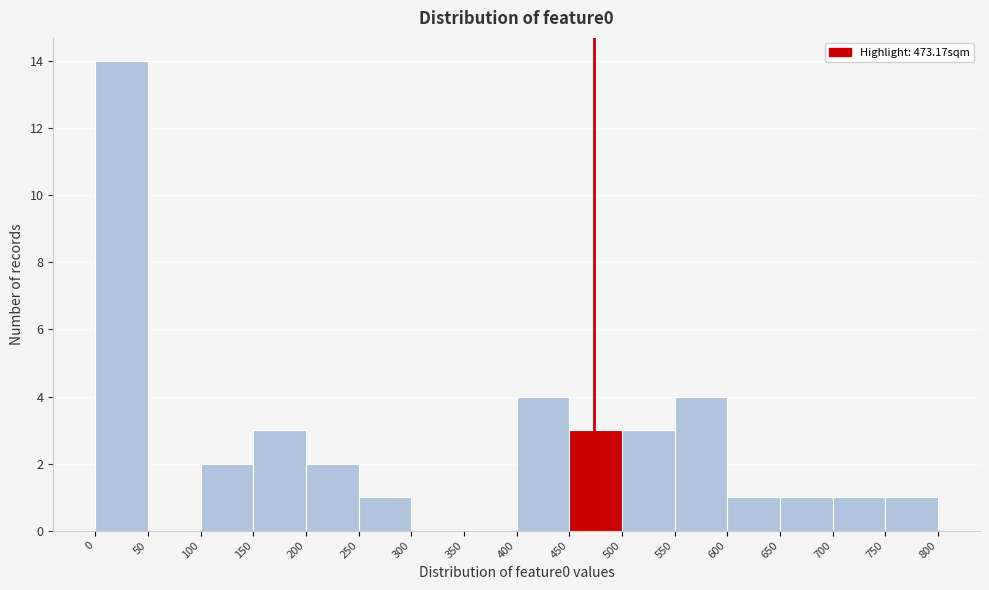

Over which range of the x-axis is the bar tallest?

0 to 50